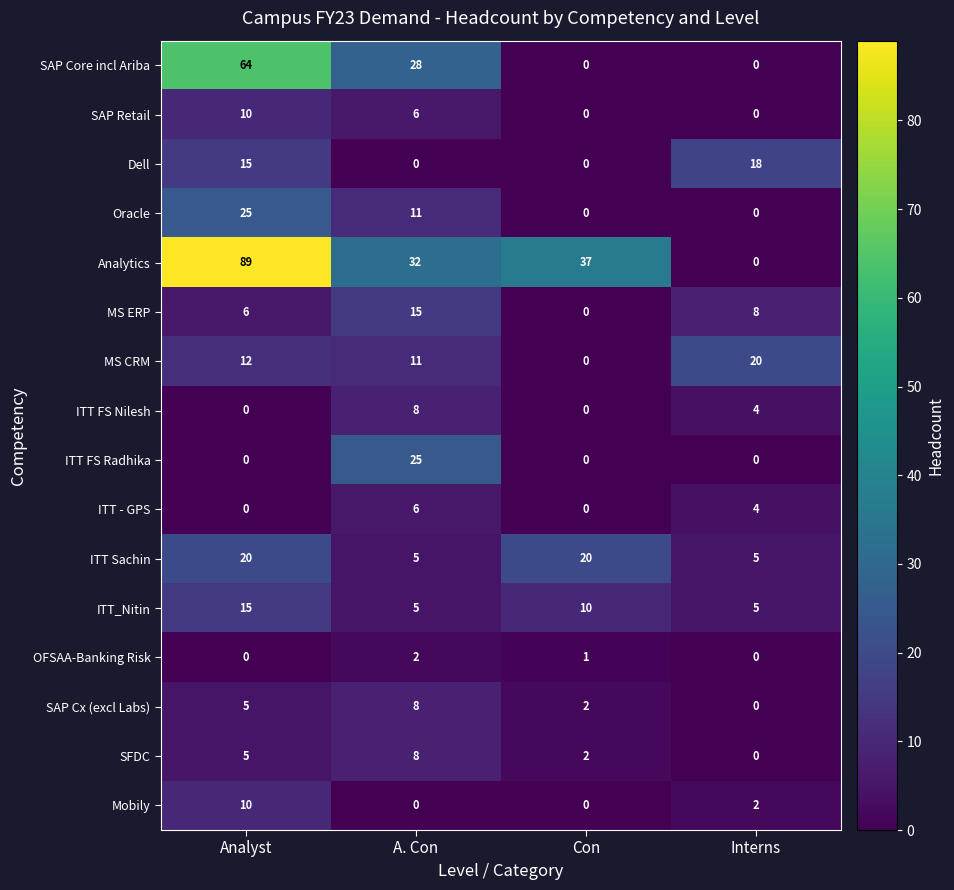

Which series has the largest total across all categories?

Analytics